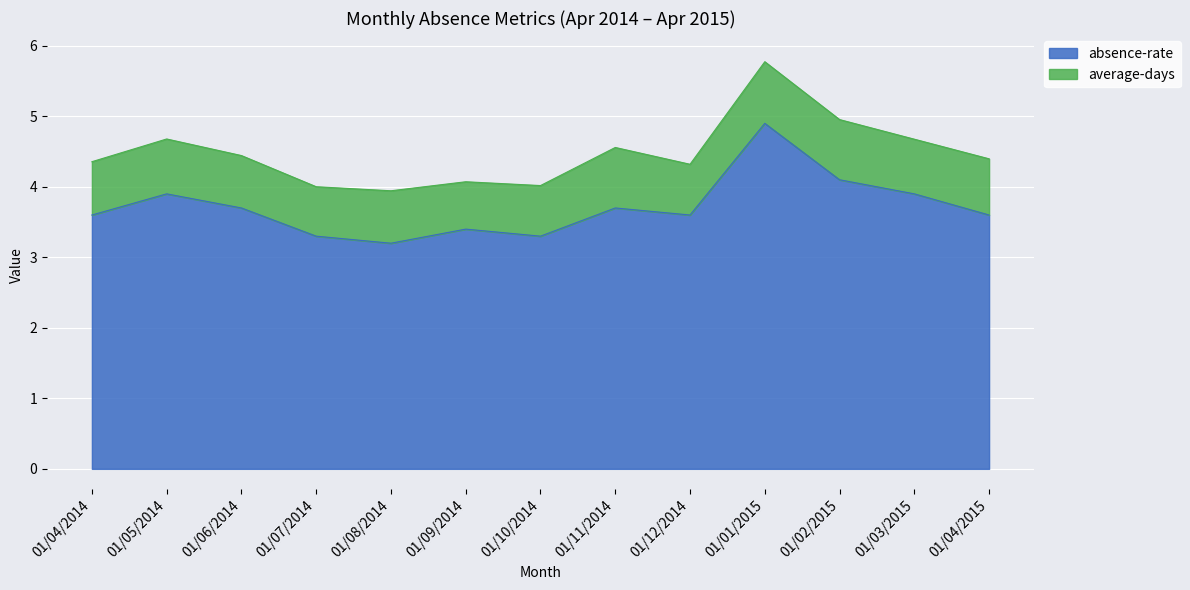

How many categories are shown in the chart?

13